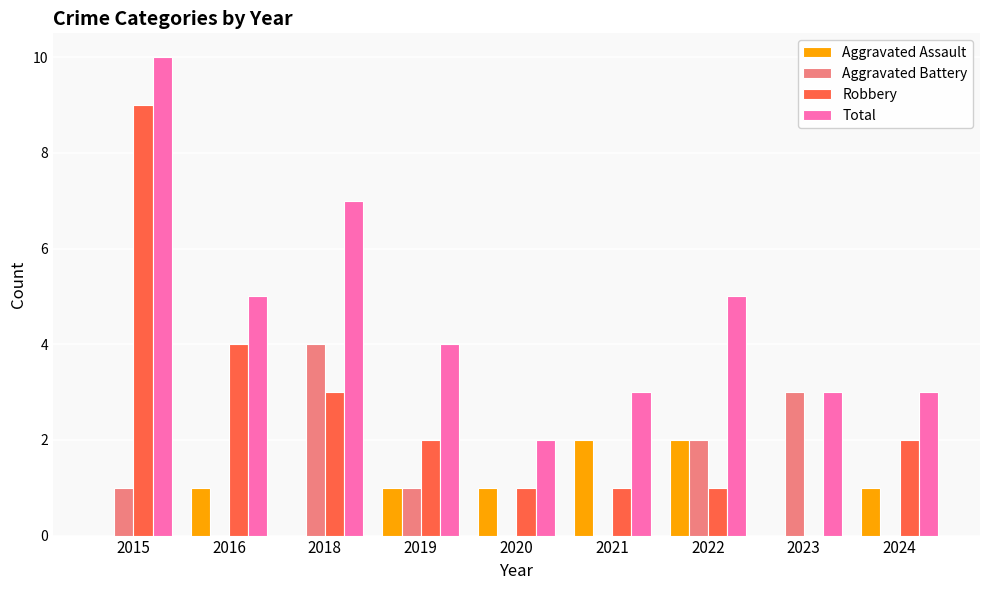

The Total series shows 1 at 2021. True or false?

False